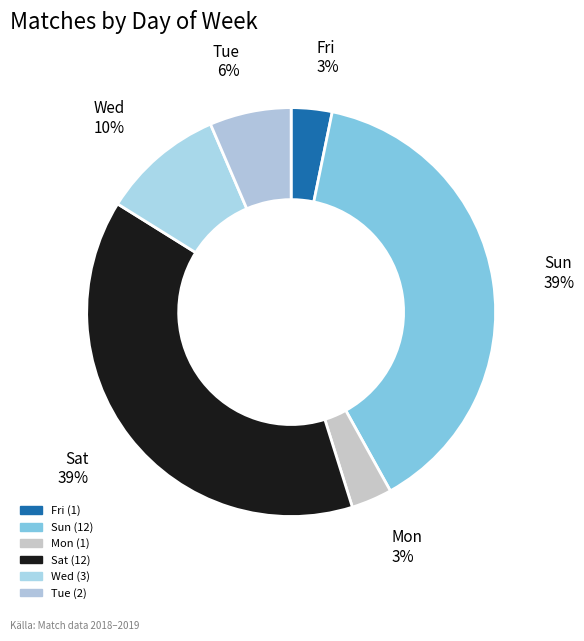

To the nearest percent, what is the average slice percentage?

17%